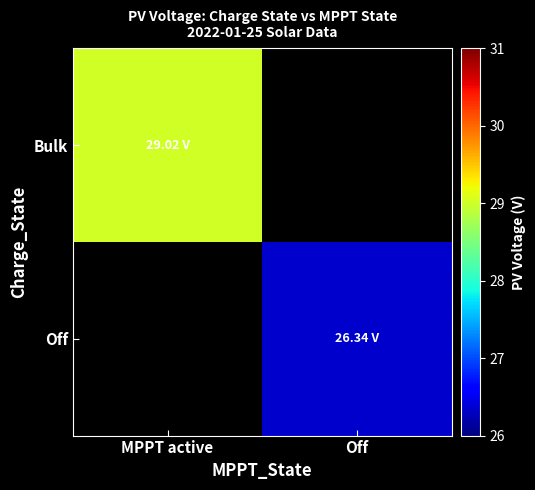

Count the number of categories in the chart.

2